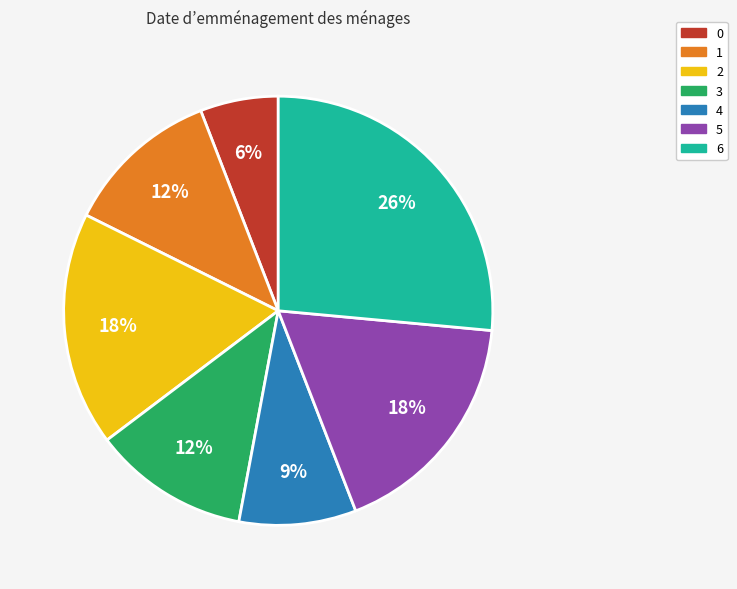

True or false: 0 accounts for 6% of the total.

True